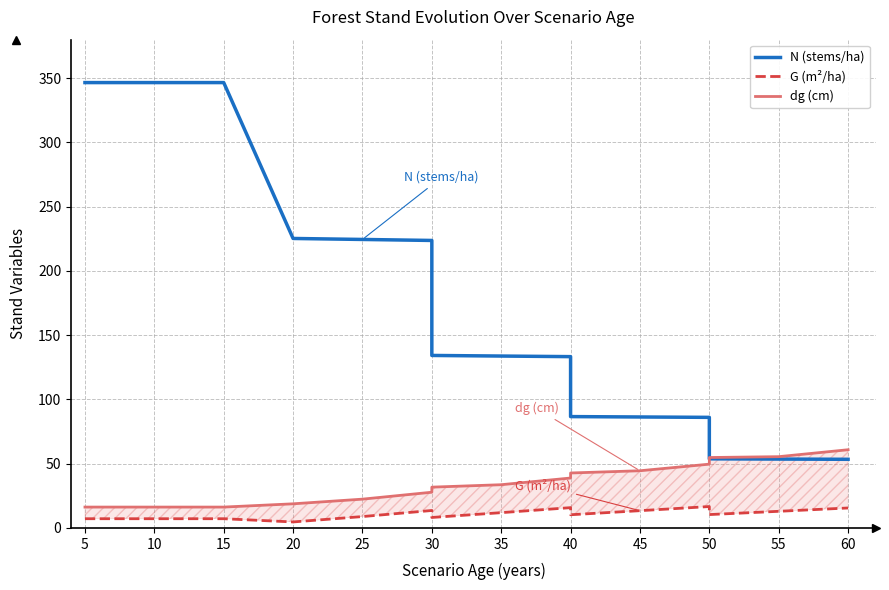

Reading right to left, list all the values displayed in this chart.

N (stems/ha): 53.4	53.6	53.8	86.1	86.4	86.7	133.3	133.8	134.2	223.7	224.5	225.3	346.6	346.6	346.6	346.6
G (m²/ha): 15.5	12.9	10.4	16.7	13.4	10.3	15.8	11.9	8.2	13.6	8.9	4.7	7.2	7.2	7.2	7.2
dg (cm): 60.9	55.5	54.8	49.6	44.5	42.8	38.9	33.6	31.8	27.8	22.4	18.8	16.2	16.2	16.2	16.2